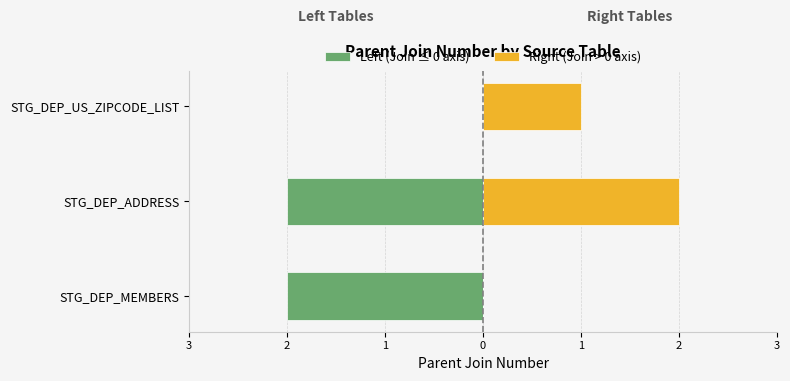

The Right (Join > 0 axis) series shows 1 at STG_DEP_MEMBERS. True or false?

False